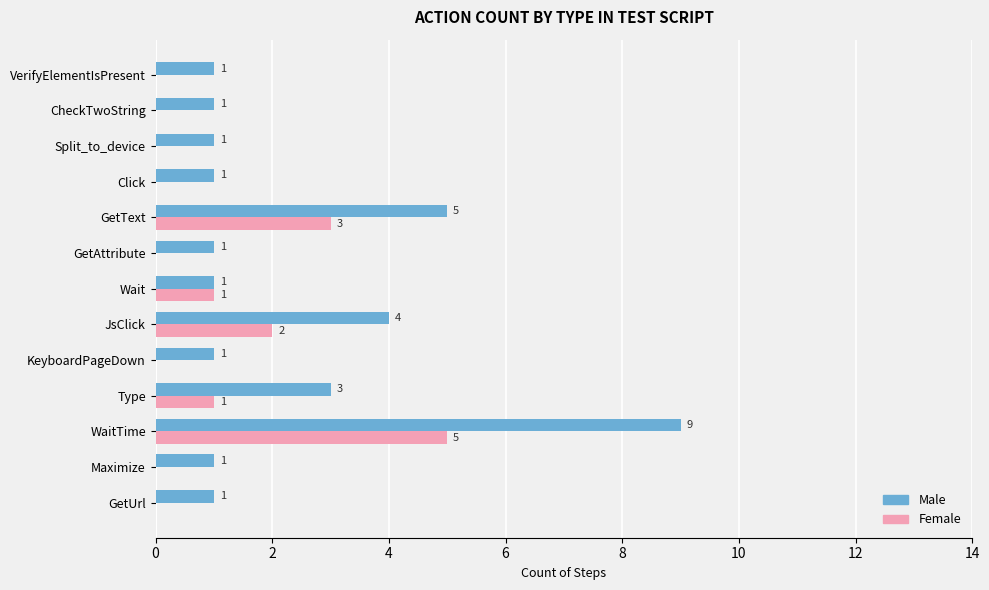

What is the highest value of the Female series?

5